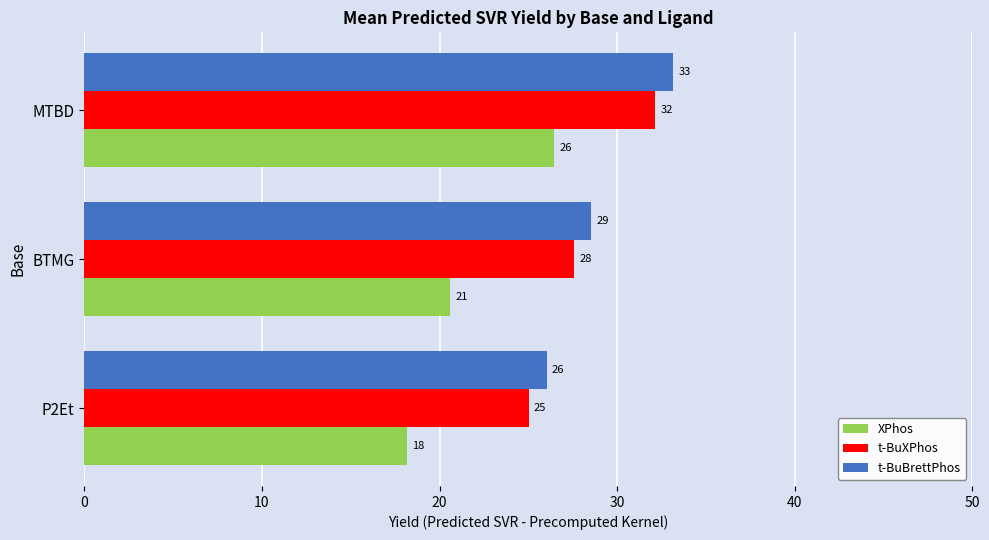

Which series has the largest total across all categories?

t-BuBrettPhos